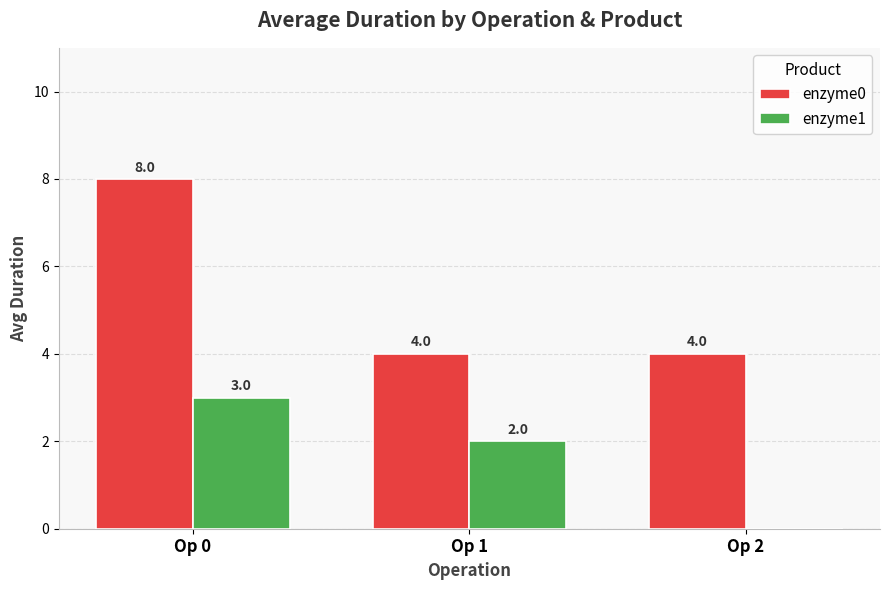

How many categories are shown in the chart?

3